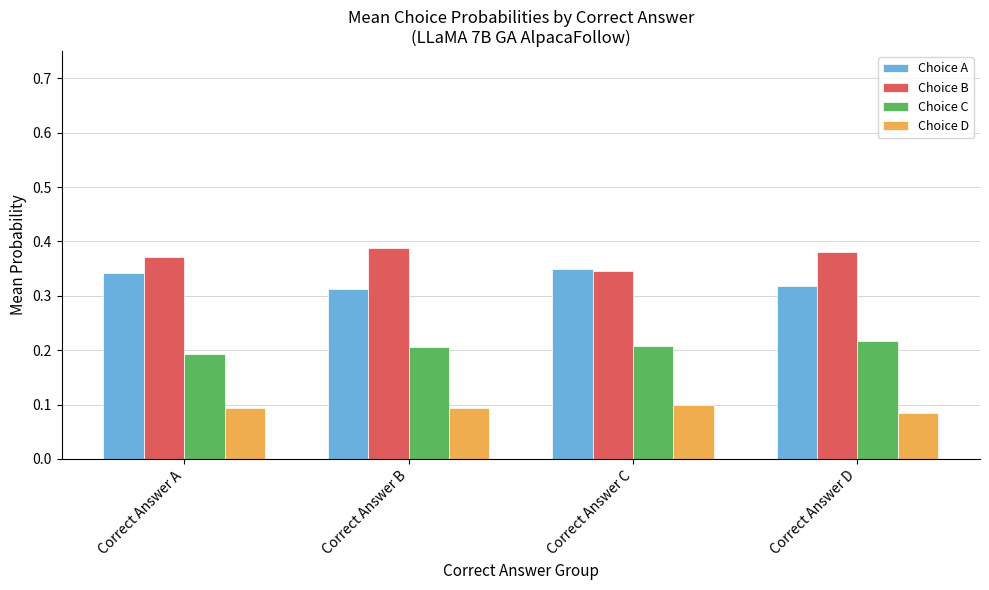

True or false: Choice B has a value of 0.6 at Correct Answer B.

False